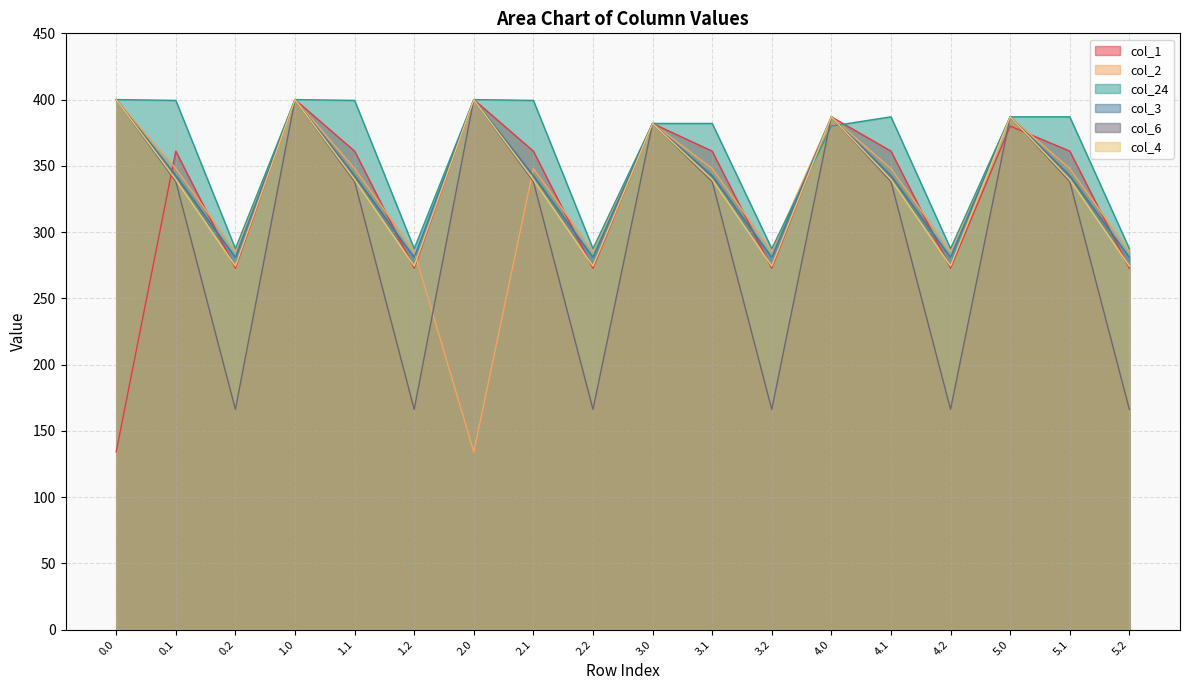

At which category does the chart reach its minimum across all series?

2.0